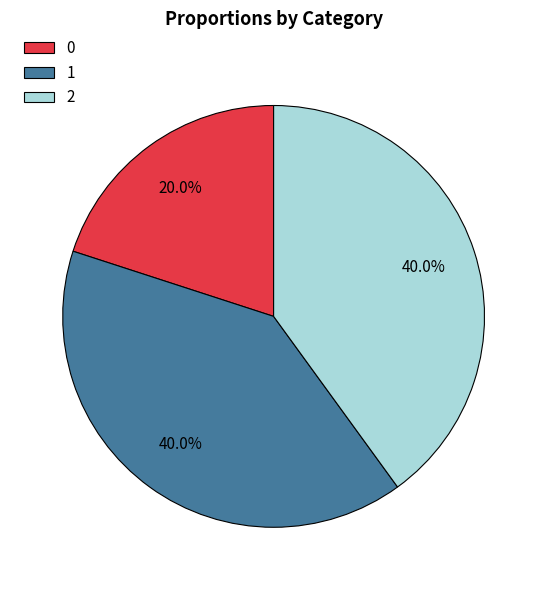

Count the number of slices in the pie.

3